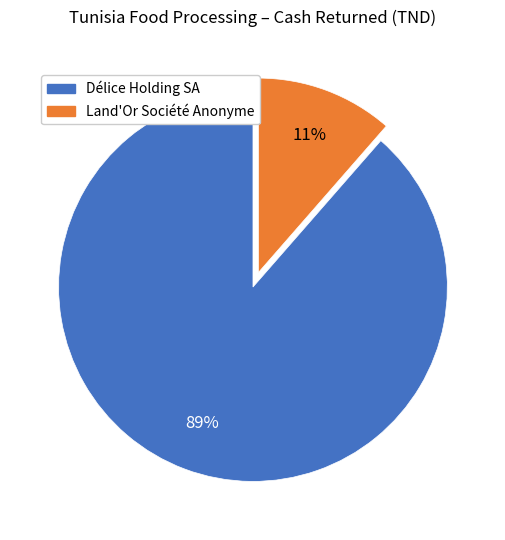

Which slice represents more than half of the pie?

Délice Holding SA